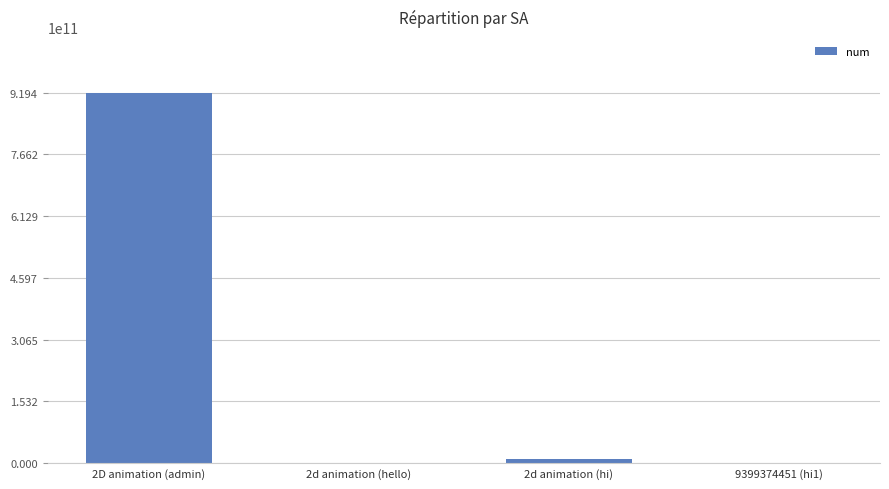

Count the number of categories in the chart.

4